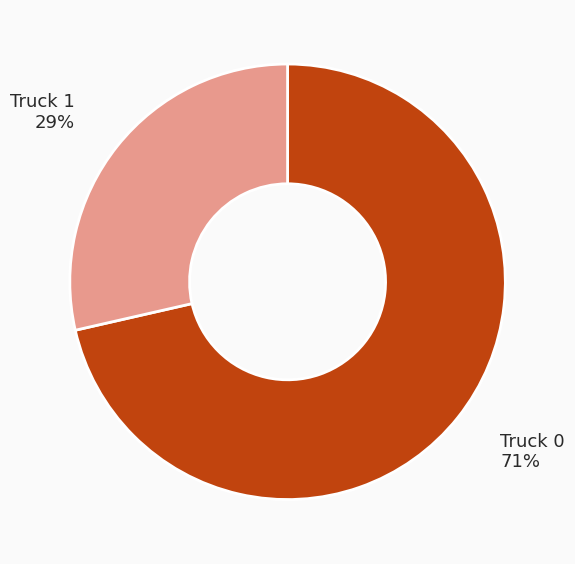

Is there any slice that represents more than half of the pie?

Yes